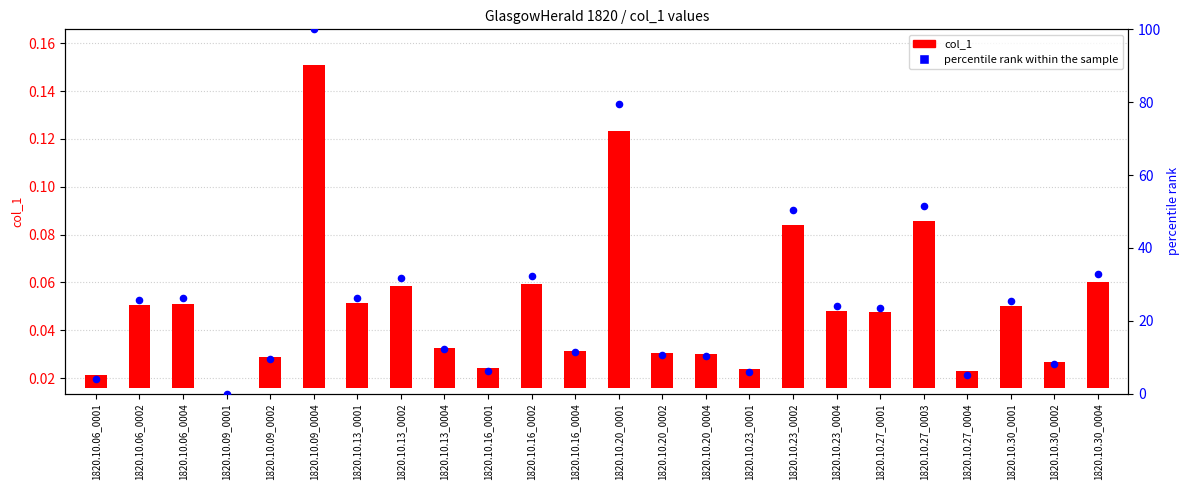

At how many categories does at least one series exceed 78?

2